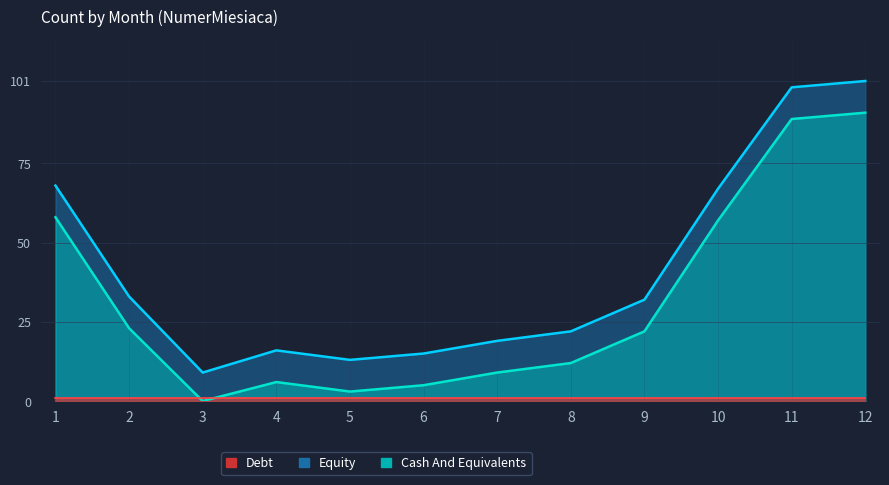

True or false: the data shows 19 at 7.

True